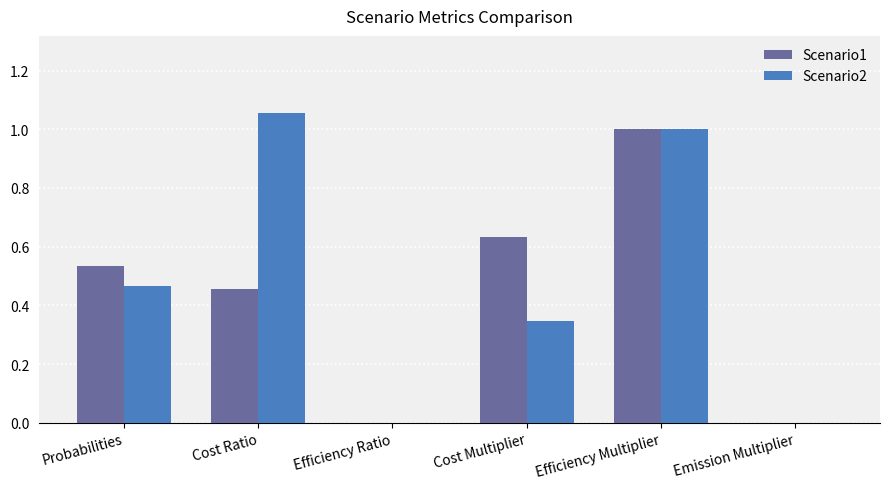

Is it true that Scenario2 equals -0.5 at Emission Multiplier?

False